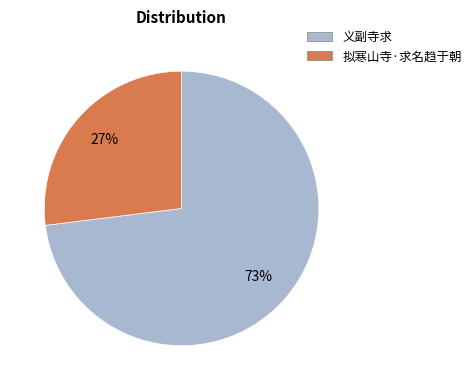

Is there any slice that represents more than half of the pie?

Yes